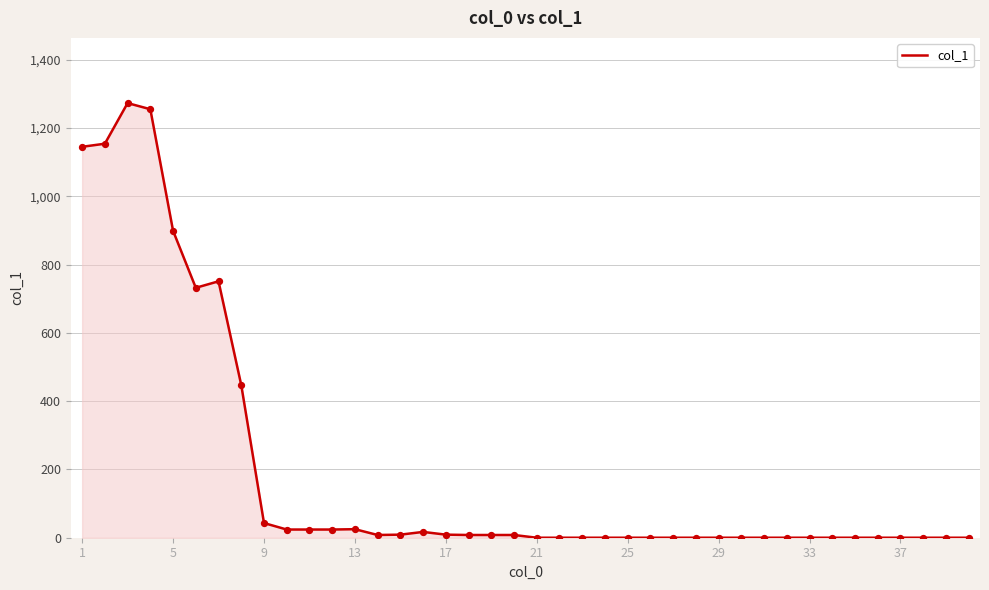

What is the difference between the maximum and minimum values?

1273